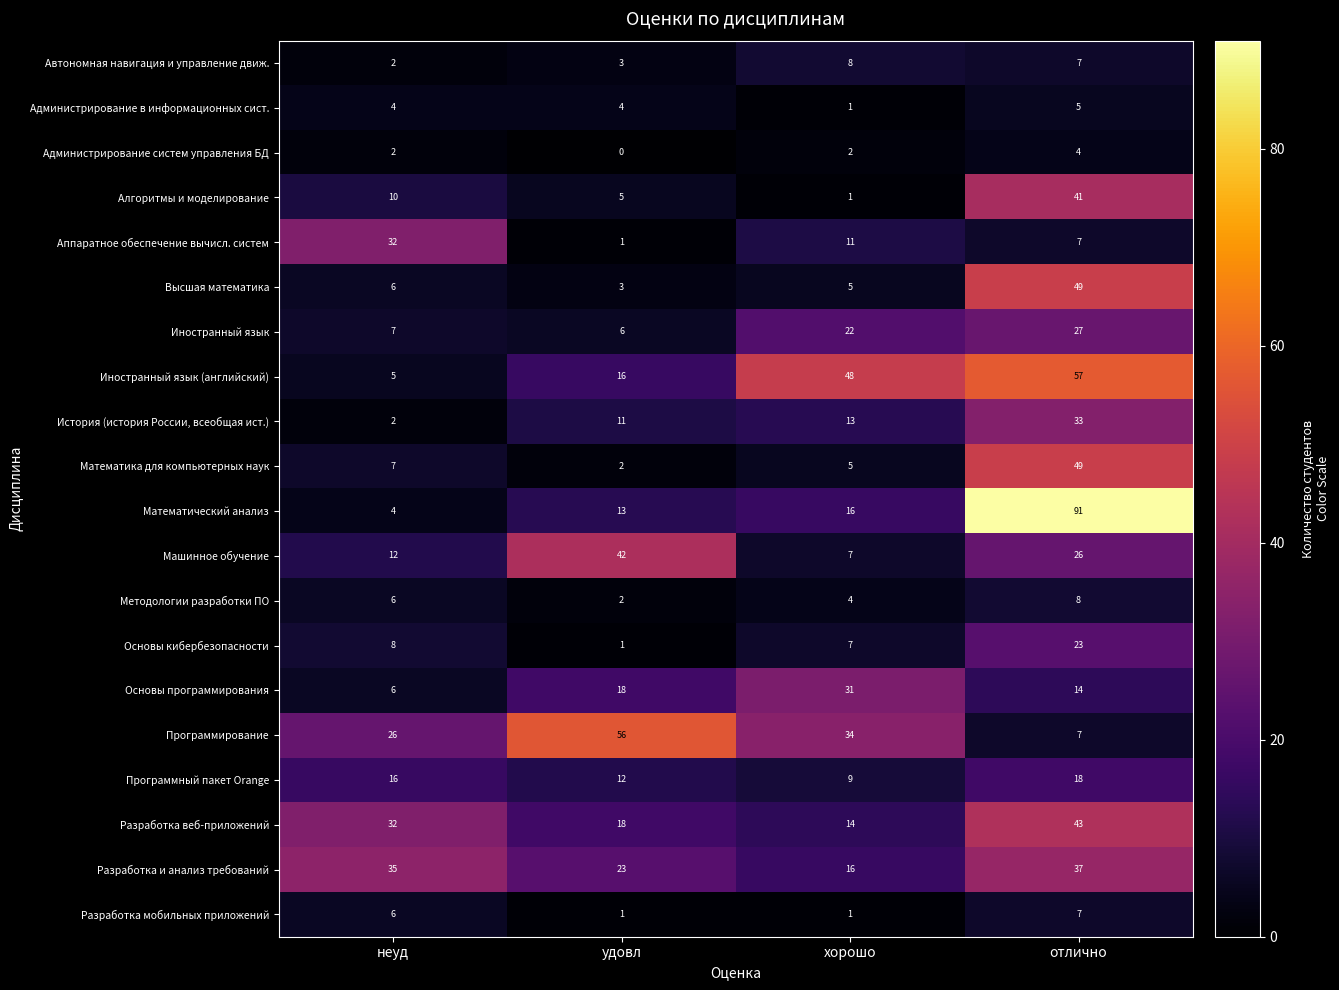

What is the difference between the maximum and minimum values in the Методологии разработки ПО series?

6